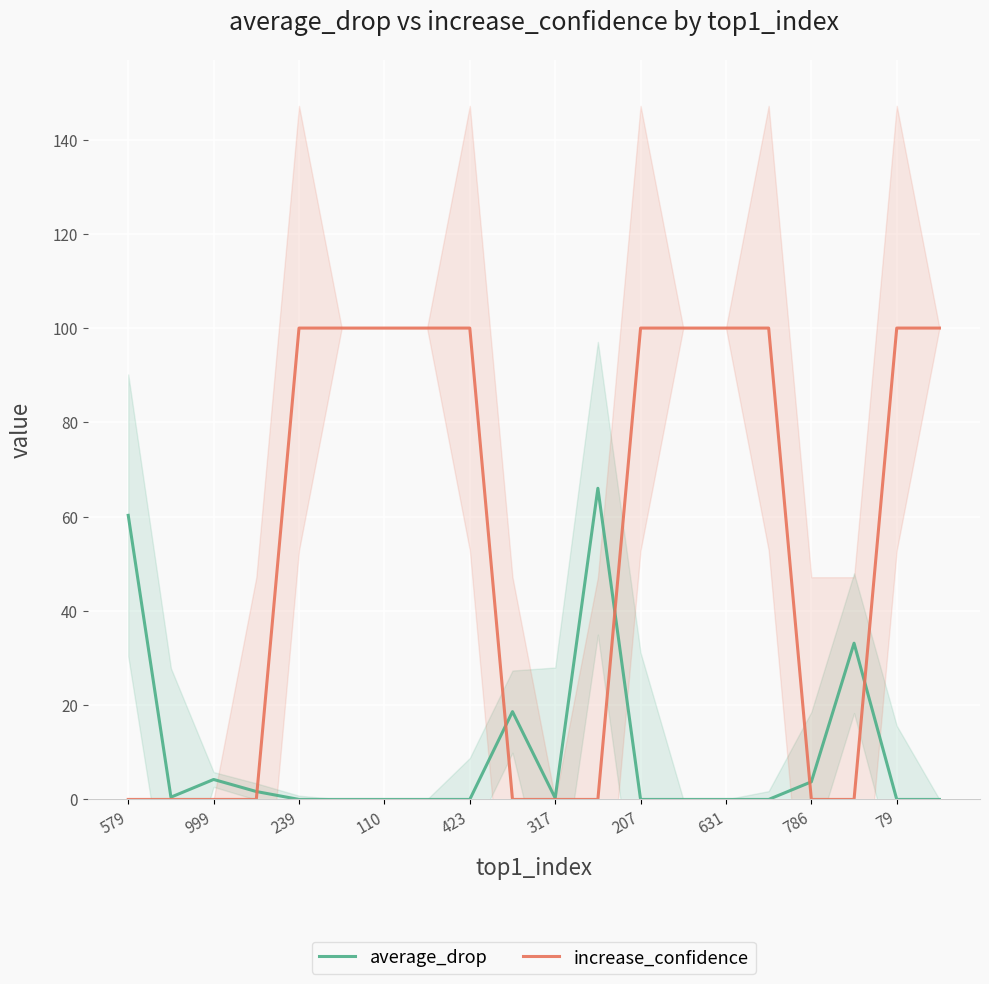

List the series in order of their overall mean, highest first.

increase_confidence, average_drop